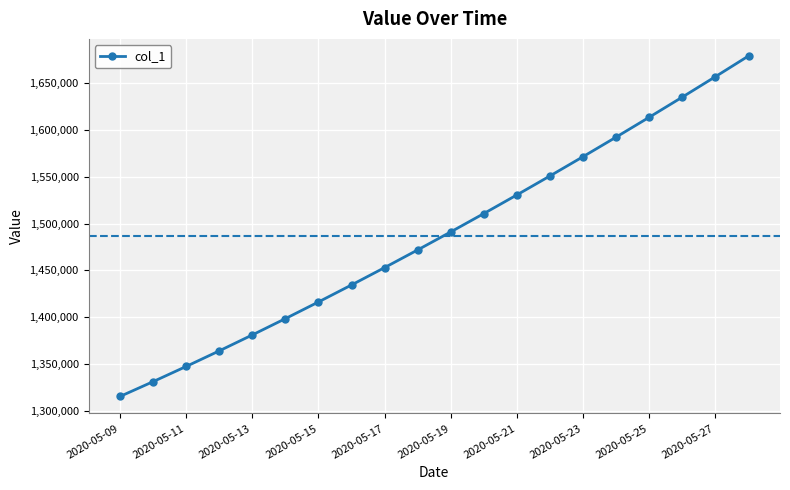

True or false: the data has more than 0 interior local peaks.

False